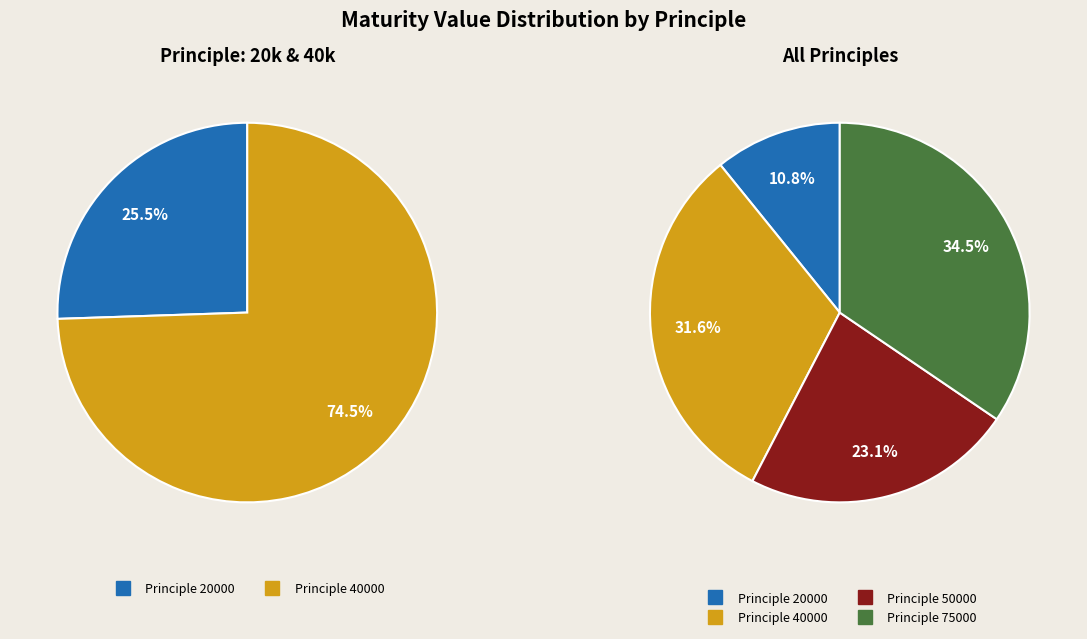

Is there a majority slice in this chart?

No